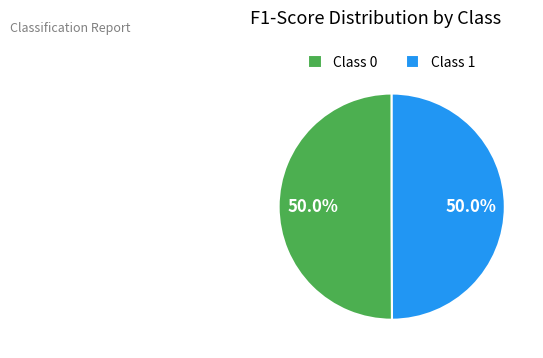

What percentage do Class 1 and Class 0 together represent?

100.0%